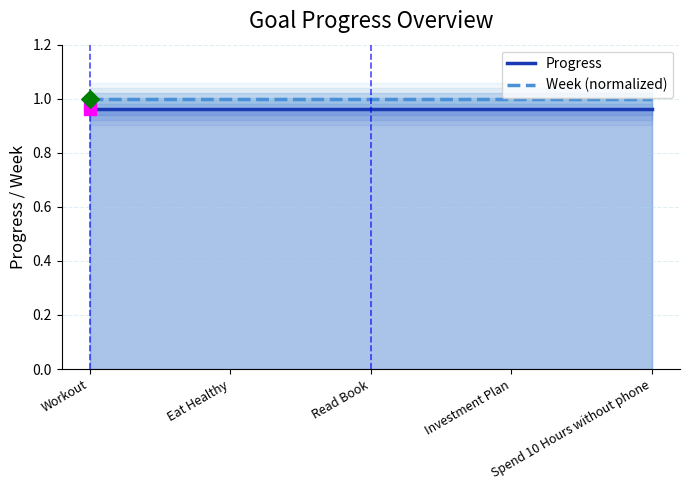

What is the total value across all series at Investment Plan?

2.0